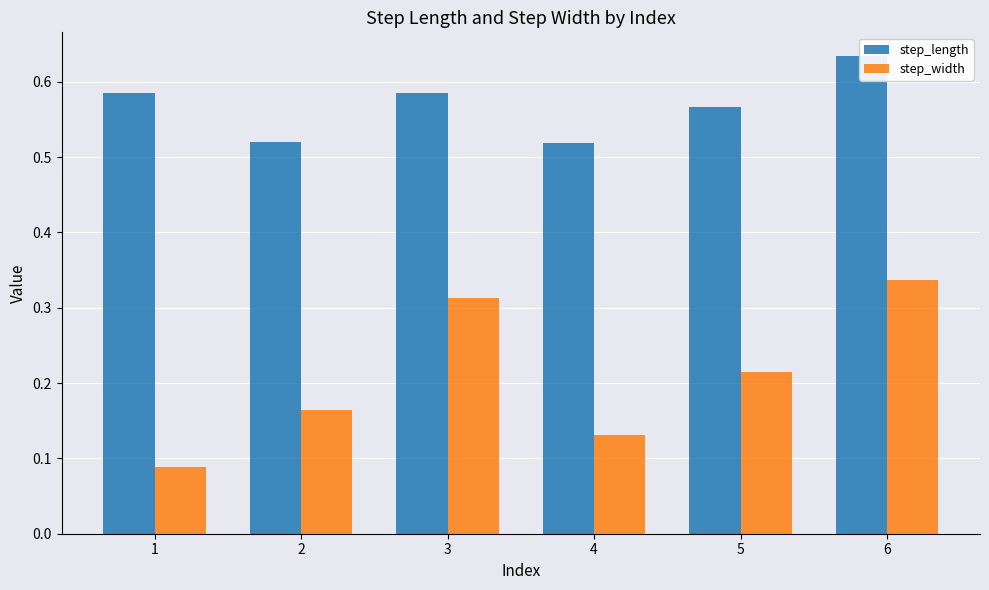

What is the value of the step_length bar at the 3rd from the left?

0.6